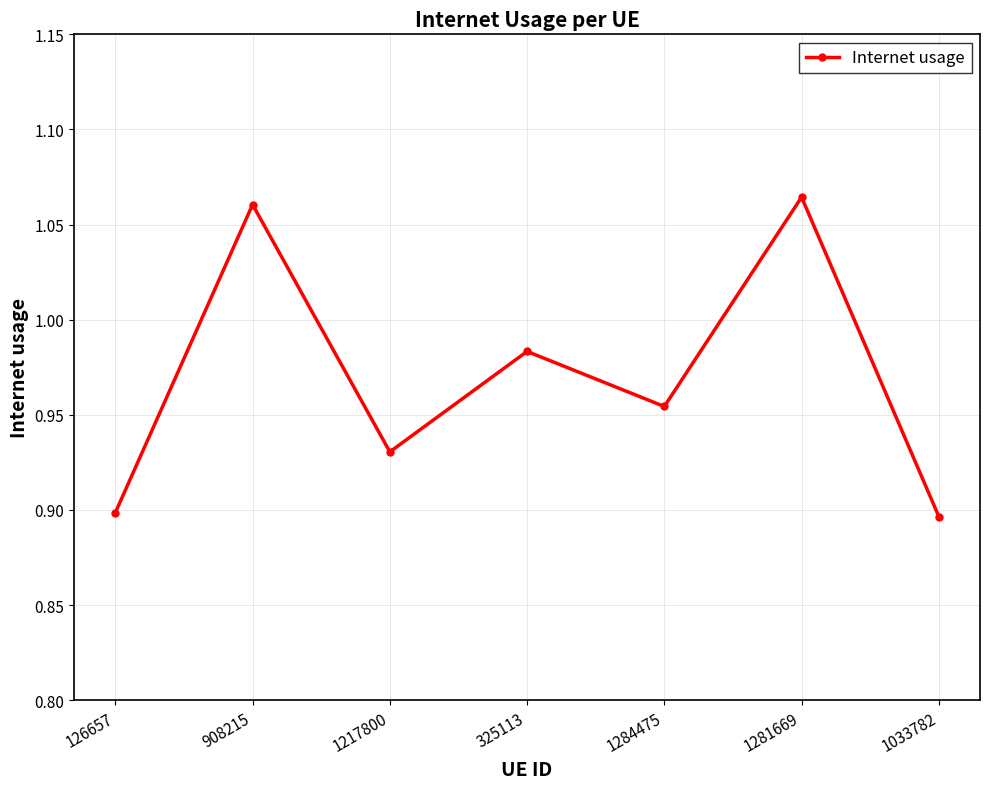

True or false: the data shows 1.6 at 1033782.

False